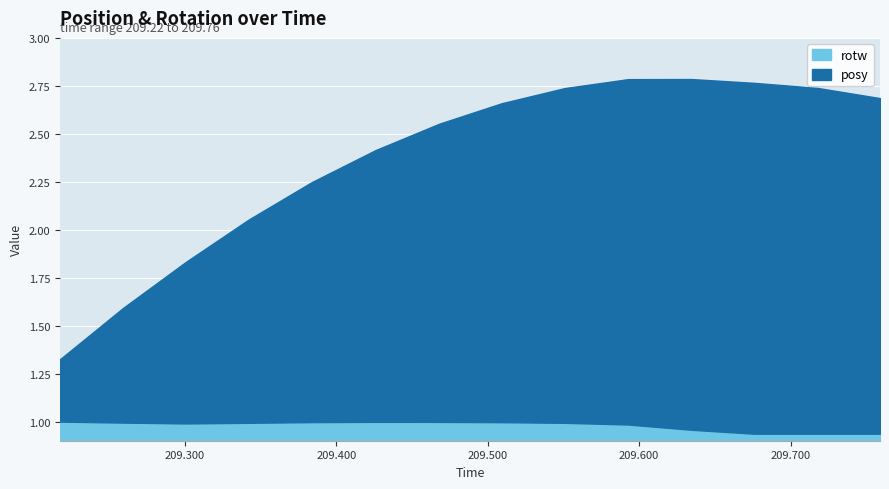

Where is the first local maximum for posy?

209.6758